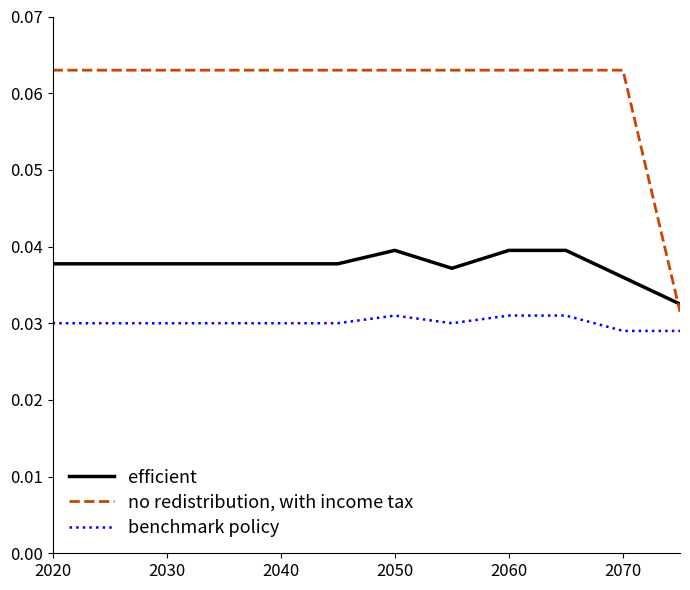

Which series has the largest total across all categories?

no redistribution, with income tax